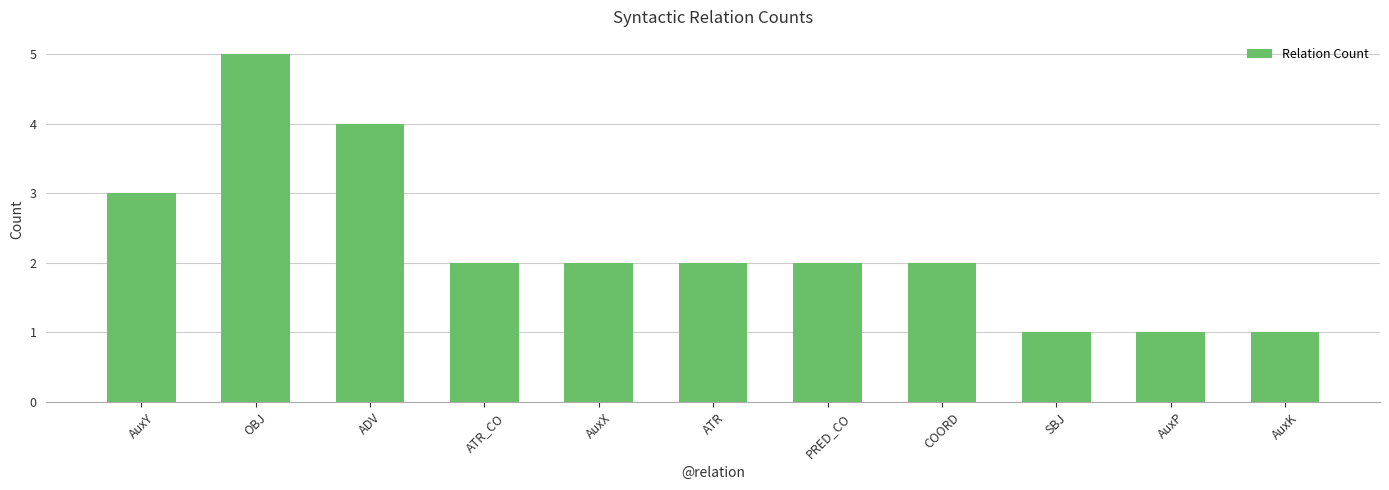

Which has a higher value, AuxX or AuxP?

AuxX